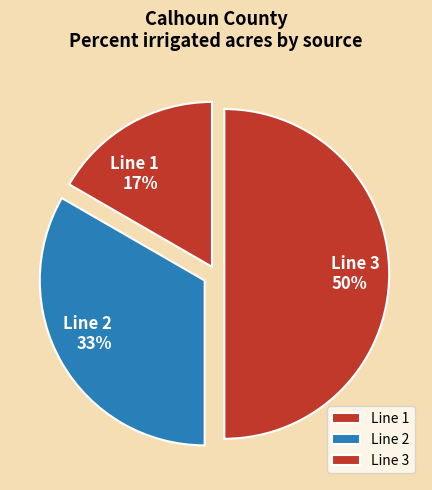

Do Line 3 and Line 2 together represent more than half of the pie?

Yes